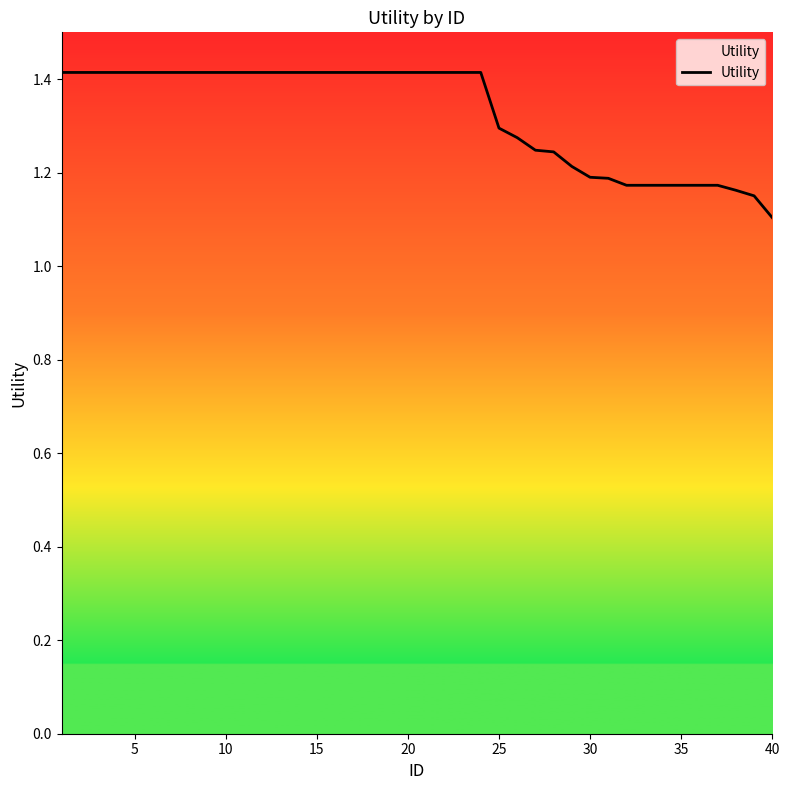

What is the sum of all values?

53.0